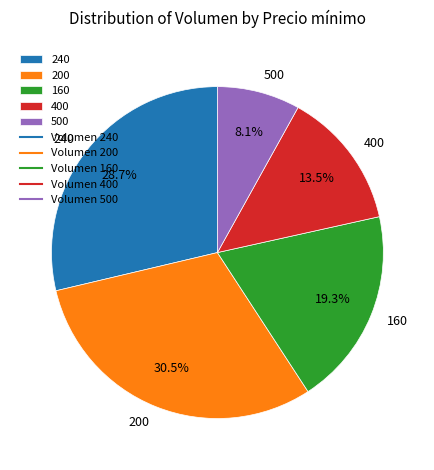

Rank the categories by value from lowest to highest.

500, 400, 160, 240, 200